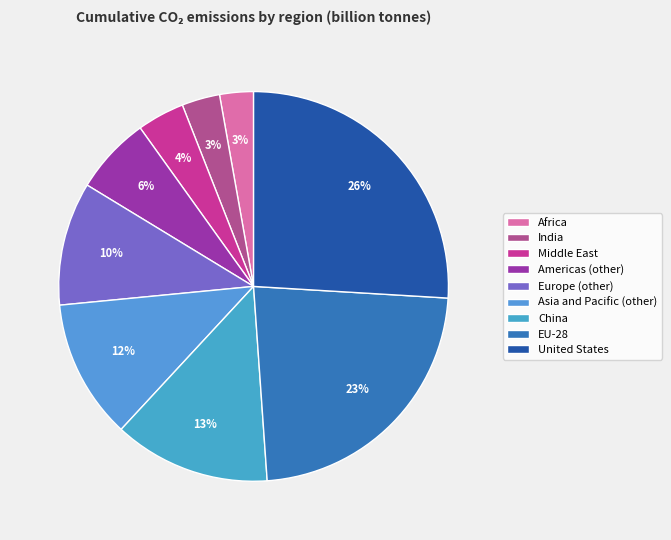

To the nearest percent, what is the combined percentage of Asia and Pacific (other) and China?

25%